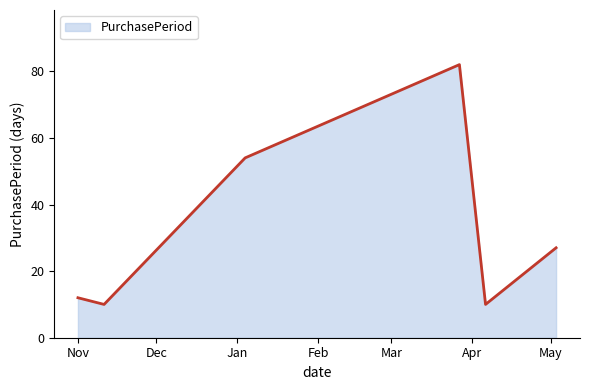

What is the smallest value displayed?

10